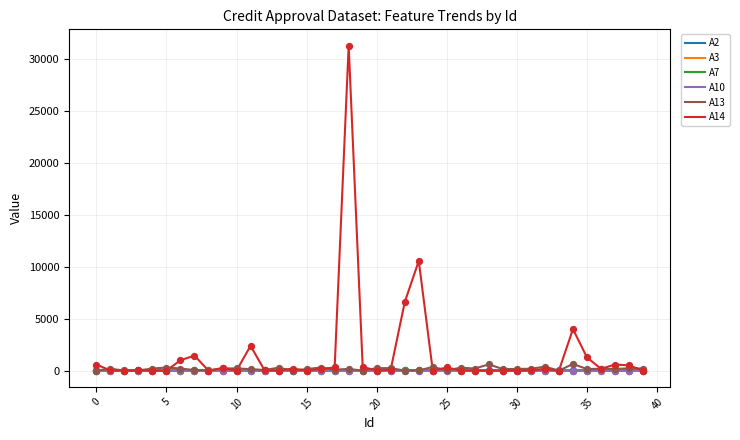

What are all the series names shown in the legend?

A2, A3, A7, A10, A13, A14